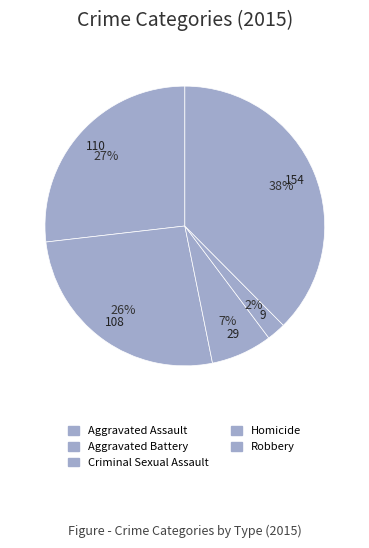

To the nearest percent, what is the combined percentage of Homicide and Aggravated Assault?

29%